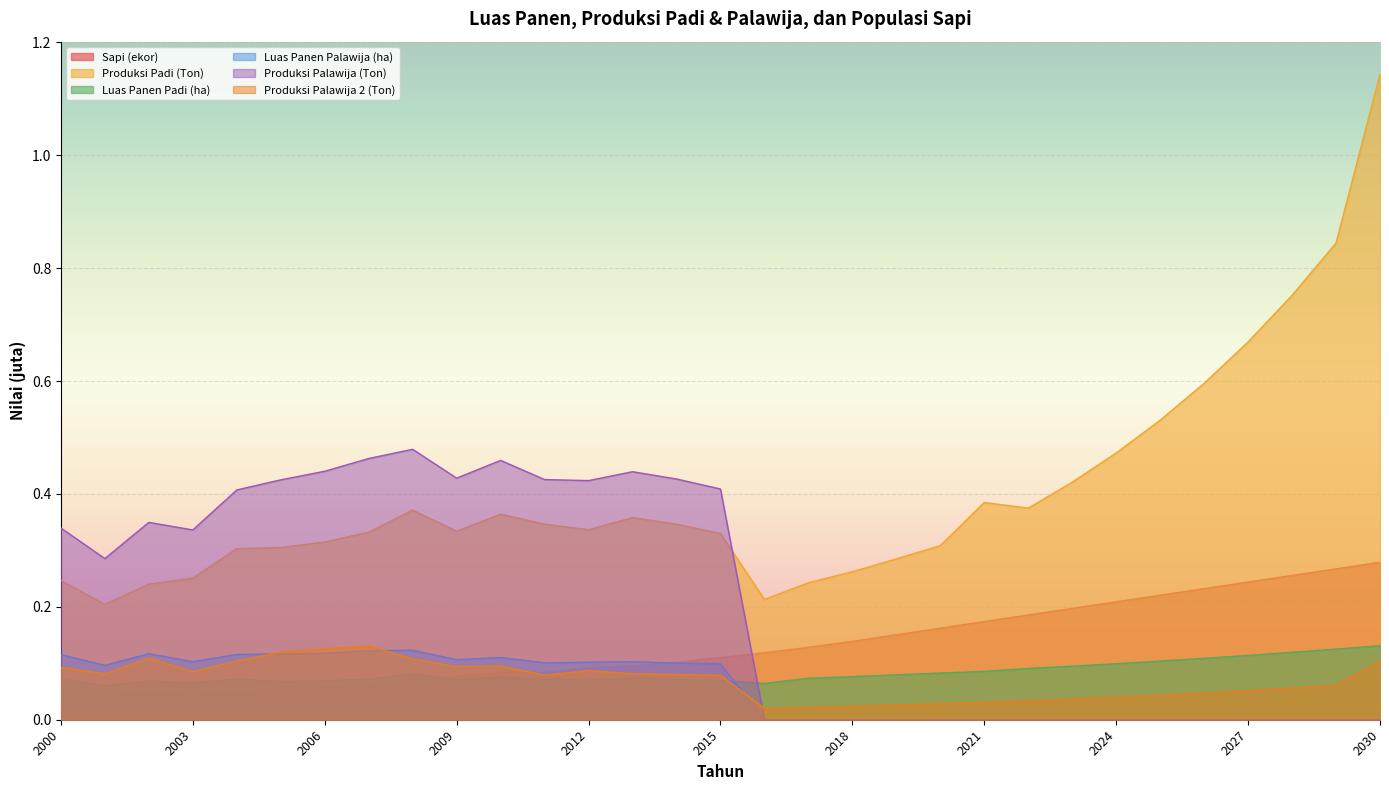

The Produksi Palawija 2 (Ton) series shows 0.0 at 2018. True or false?

True